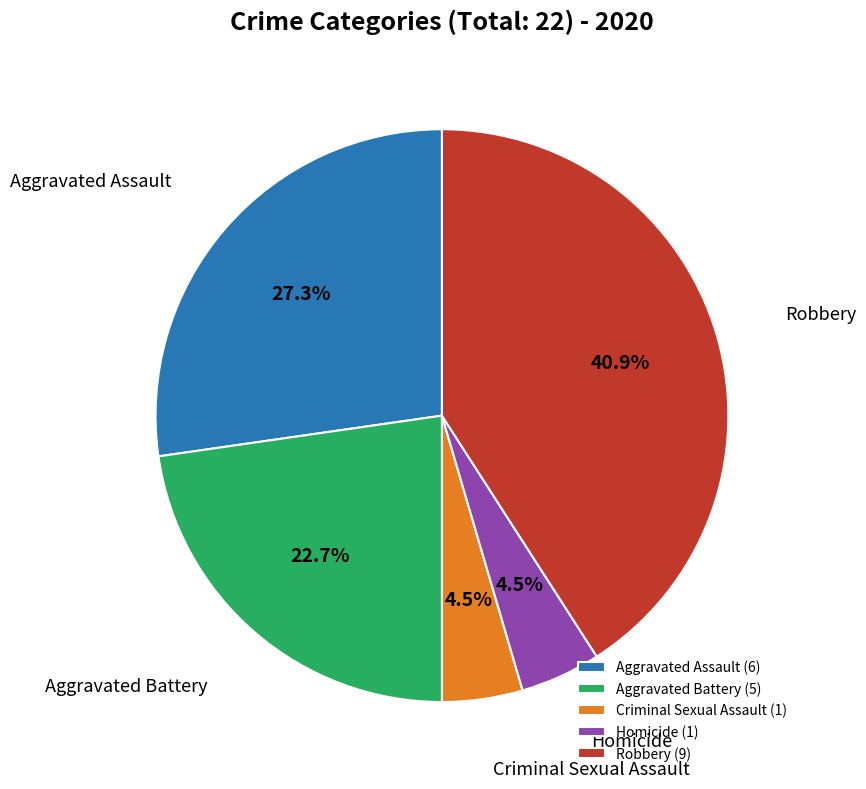

What percentage do Aggravated Assault and Homicide together represent?

31.8%